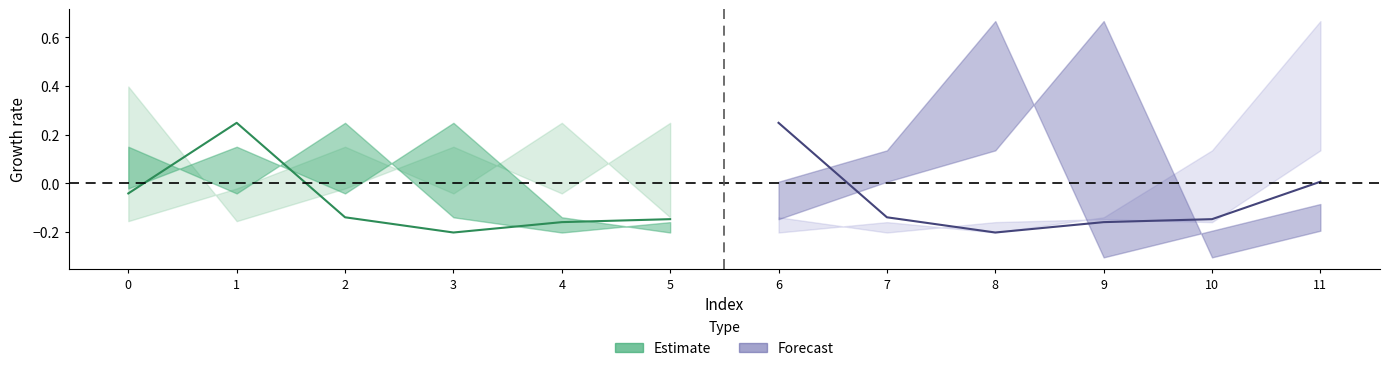

Reading left to right, list all the values displayed in this chart.

Estimate: -0.0	0.2	-0.1	-0.2	-0.2	-0.1
Forecast: 0.2	-0.1	-0.2	-0.2	-0.1	0.0